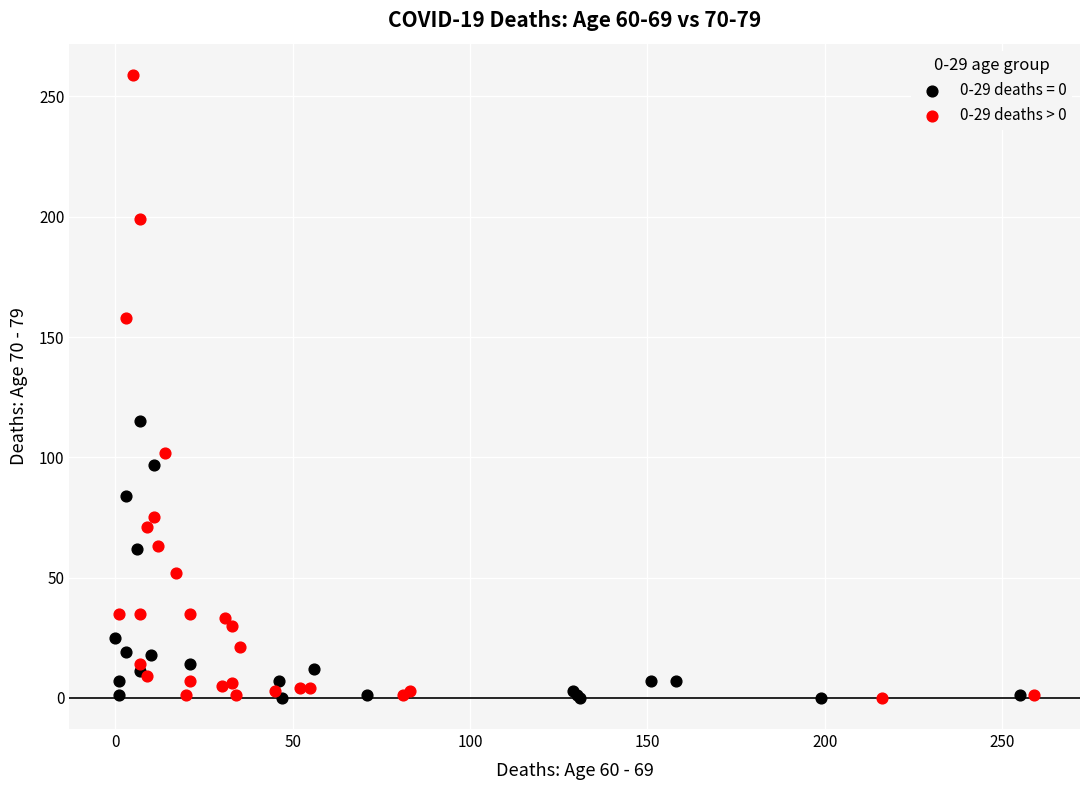

Which series has the widest spread of Y values?

0-29 deaths > 0